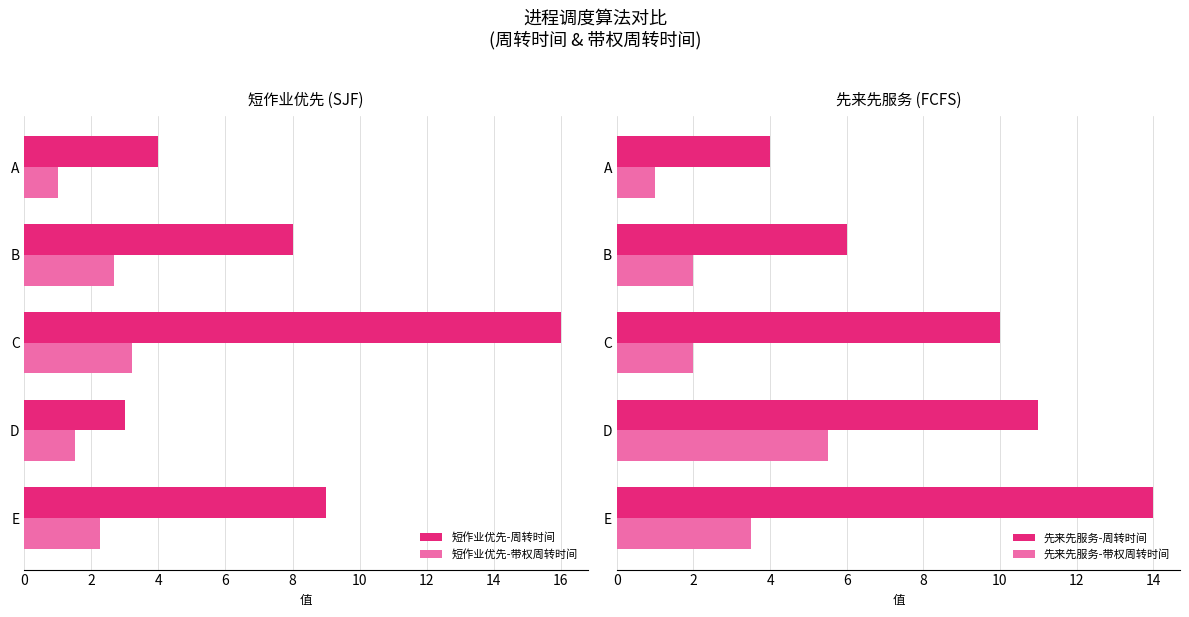

Is it true that 短作业优先-带权周转时间 equals 1.3 at E?

False